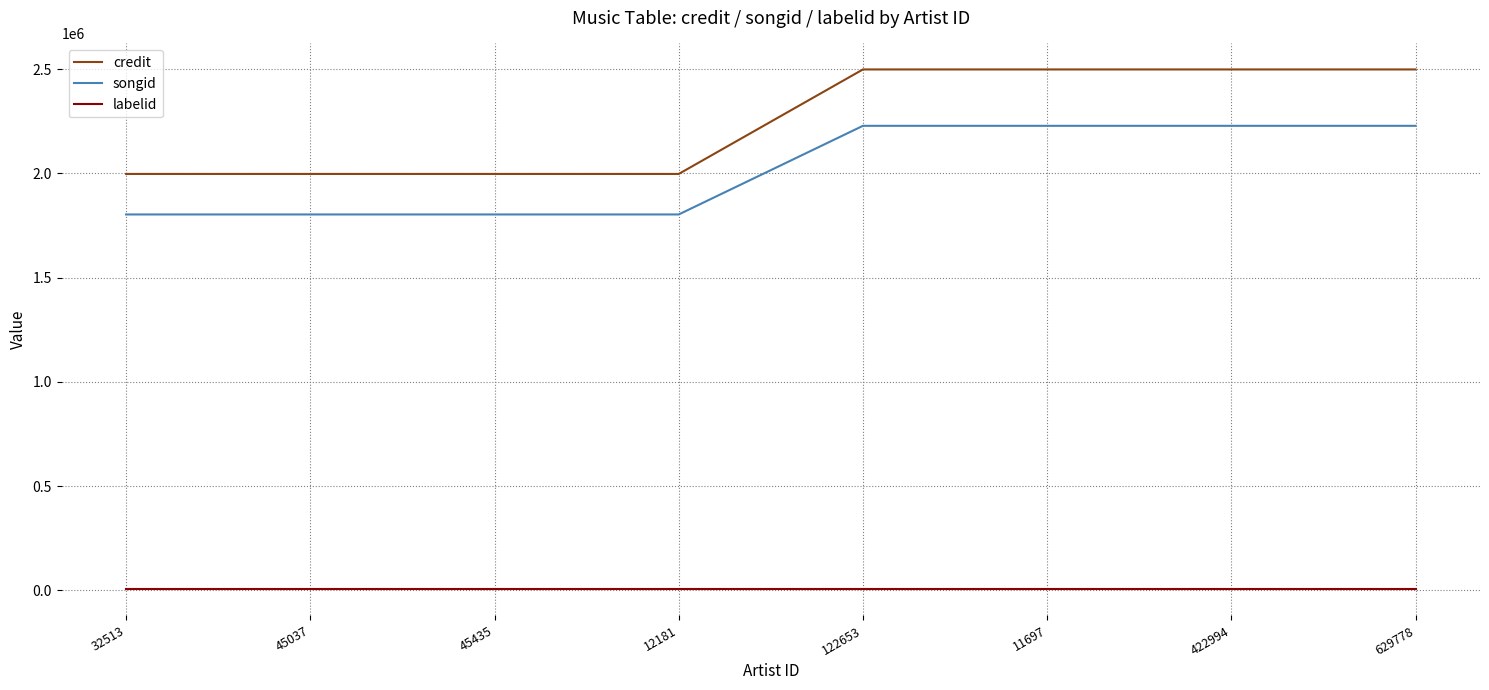

True or false: songid has a value of 489800 at 12181.

False